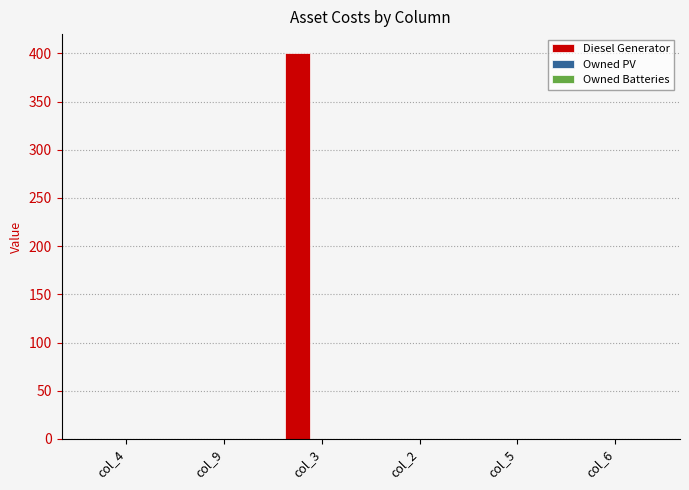

Are the bars horizontal?

No